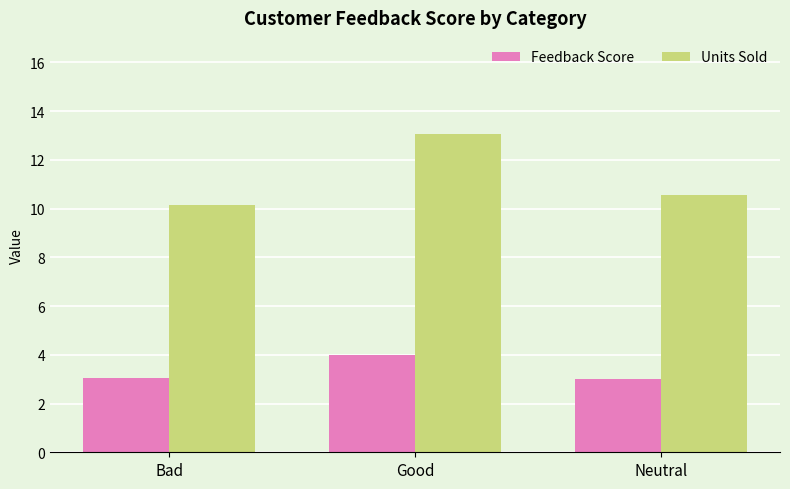

What is the smallest value displayed?

3.0